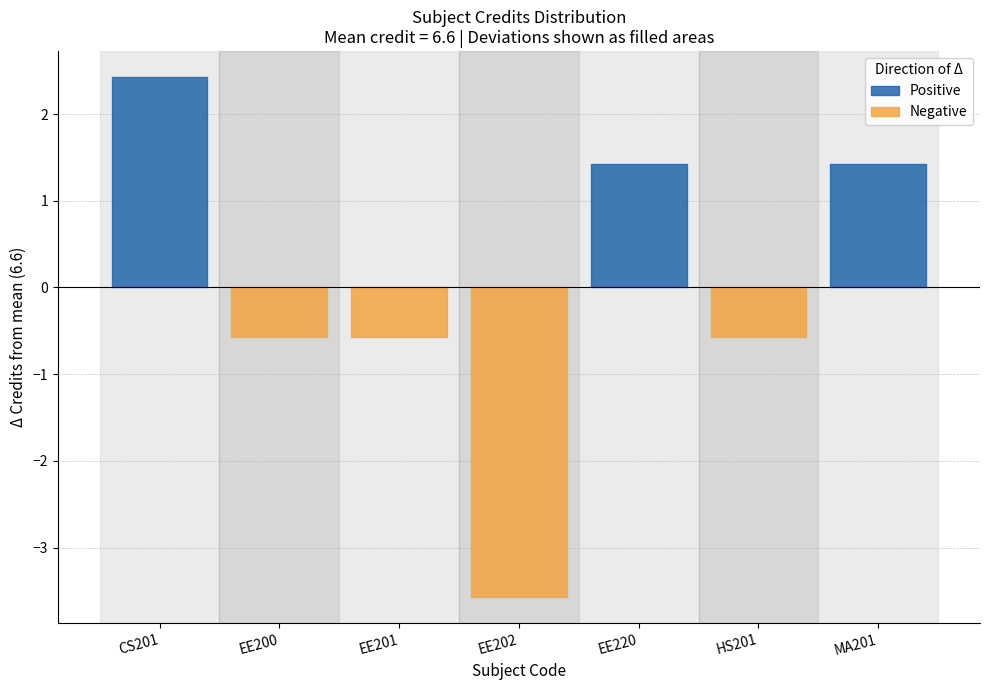

How many values are below 6?

1